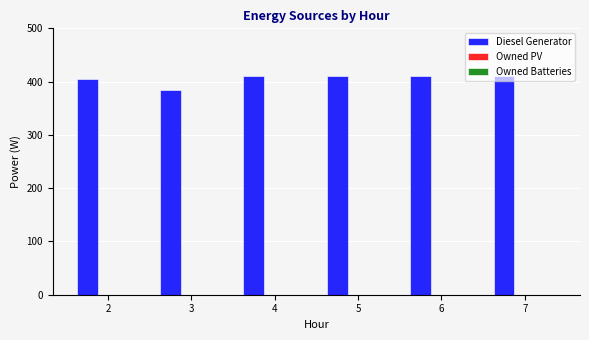

Approximately how many times larger is the value at 2 compared to 5?

1.0